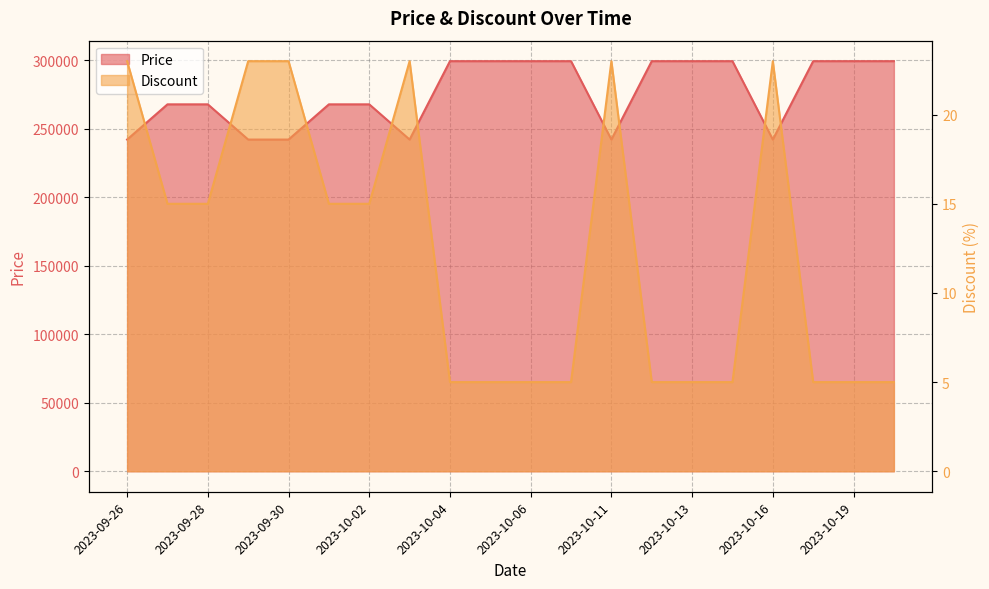

Is it true that Price equals 242000 at 2023-10-16?

True